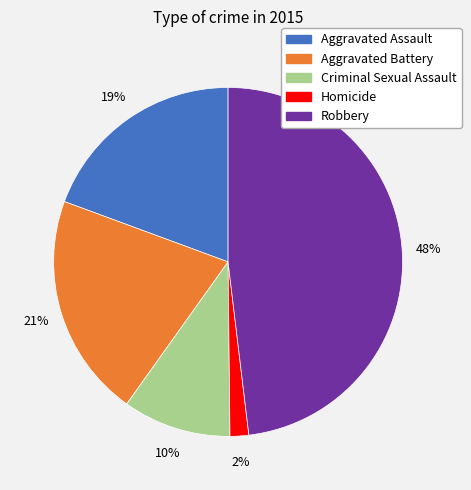

Approximately how many times larger is the value at Criminal Sexual Assault compared to Aggravated Battery?

0.5